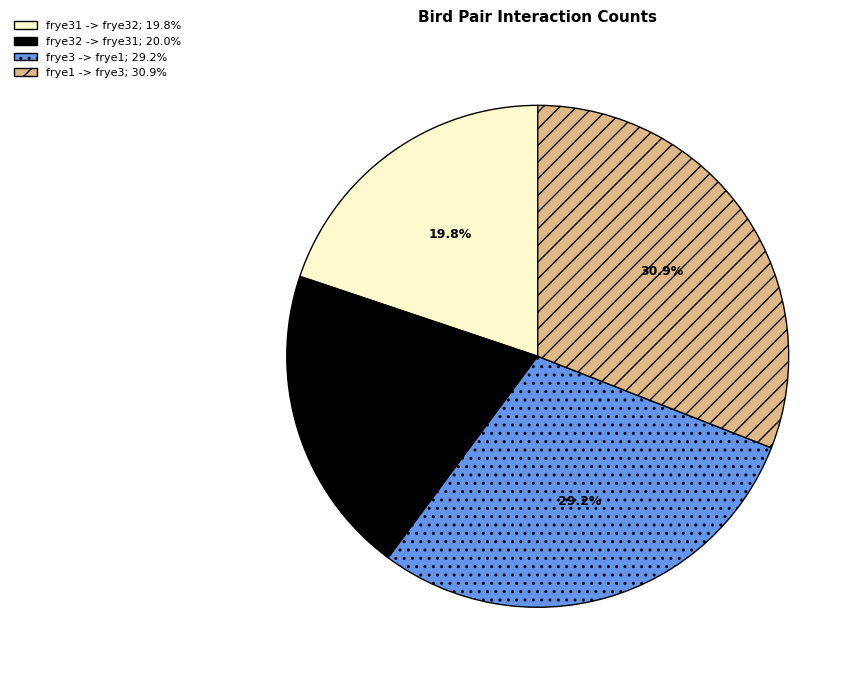

Is it true that frye32 -> frye31 is 20% of the pie?

True